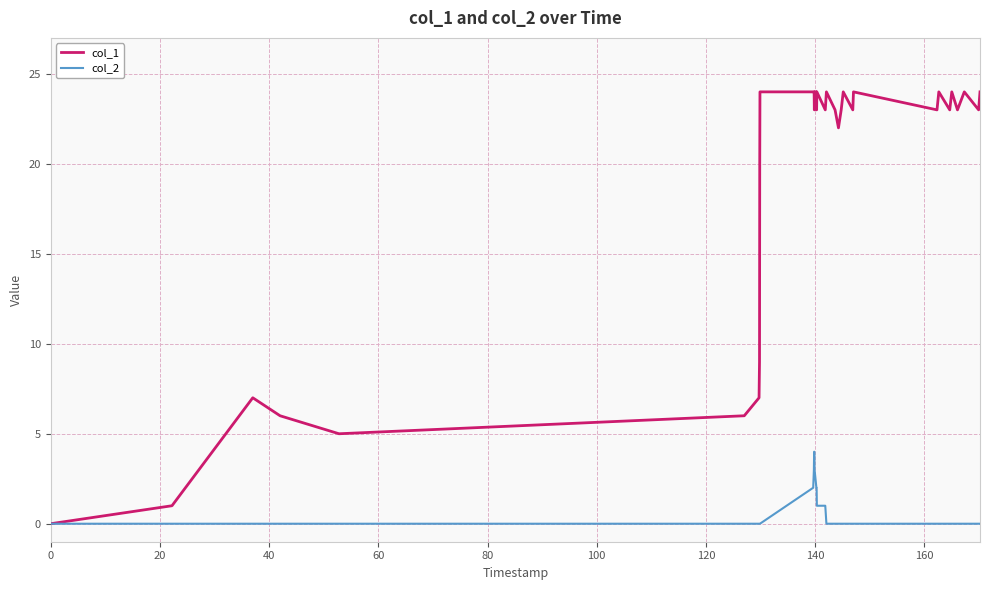

List the series in order of their overall mean, lowest first.

col_2, col_1